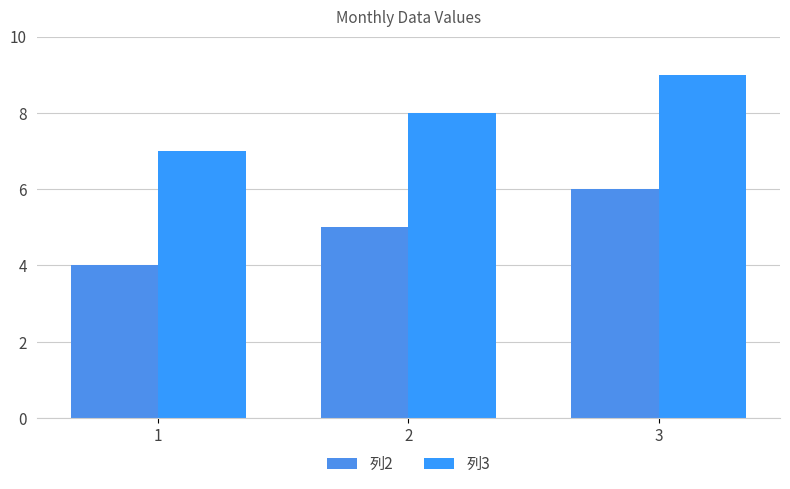

Is it true that 列2 equals 2 at 3?

False